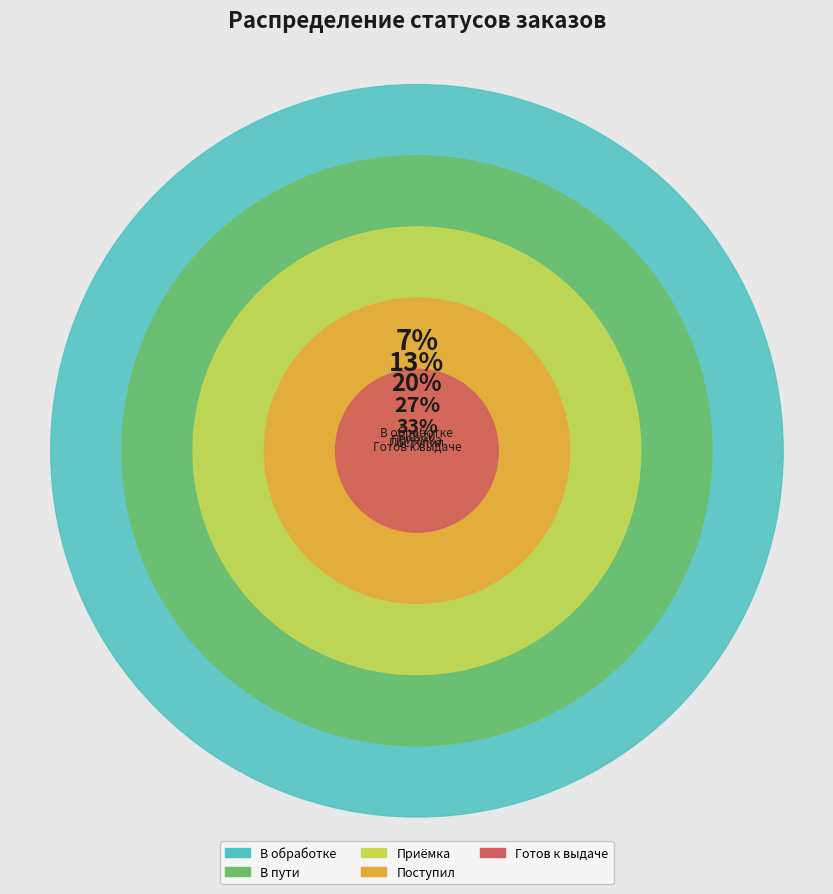

What is the change in value from В обработке to В пути?

+1